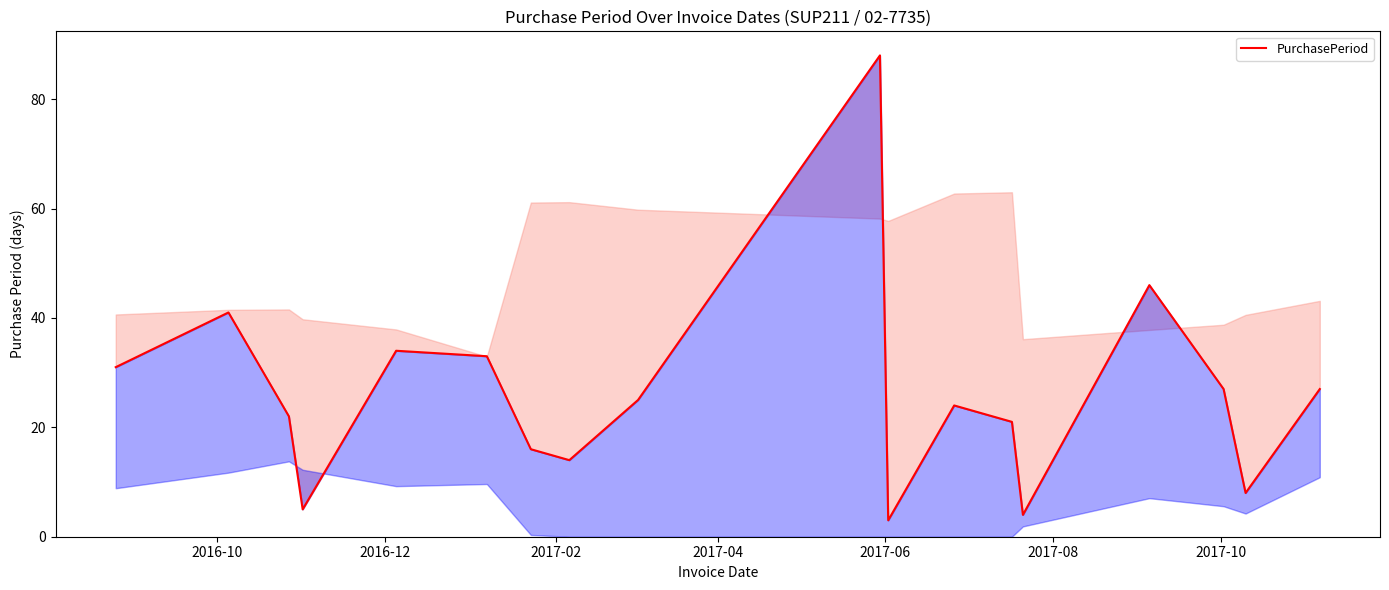

Is it true that the value at 17 is 35?

False